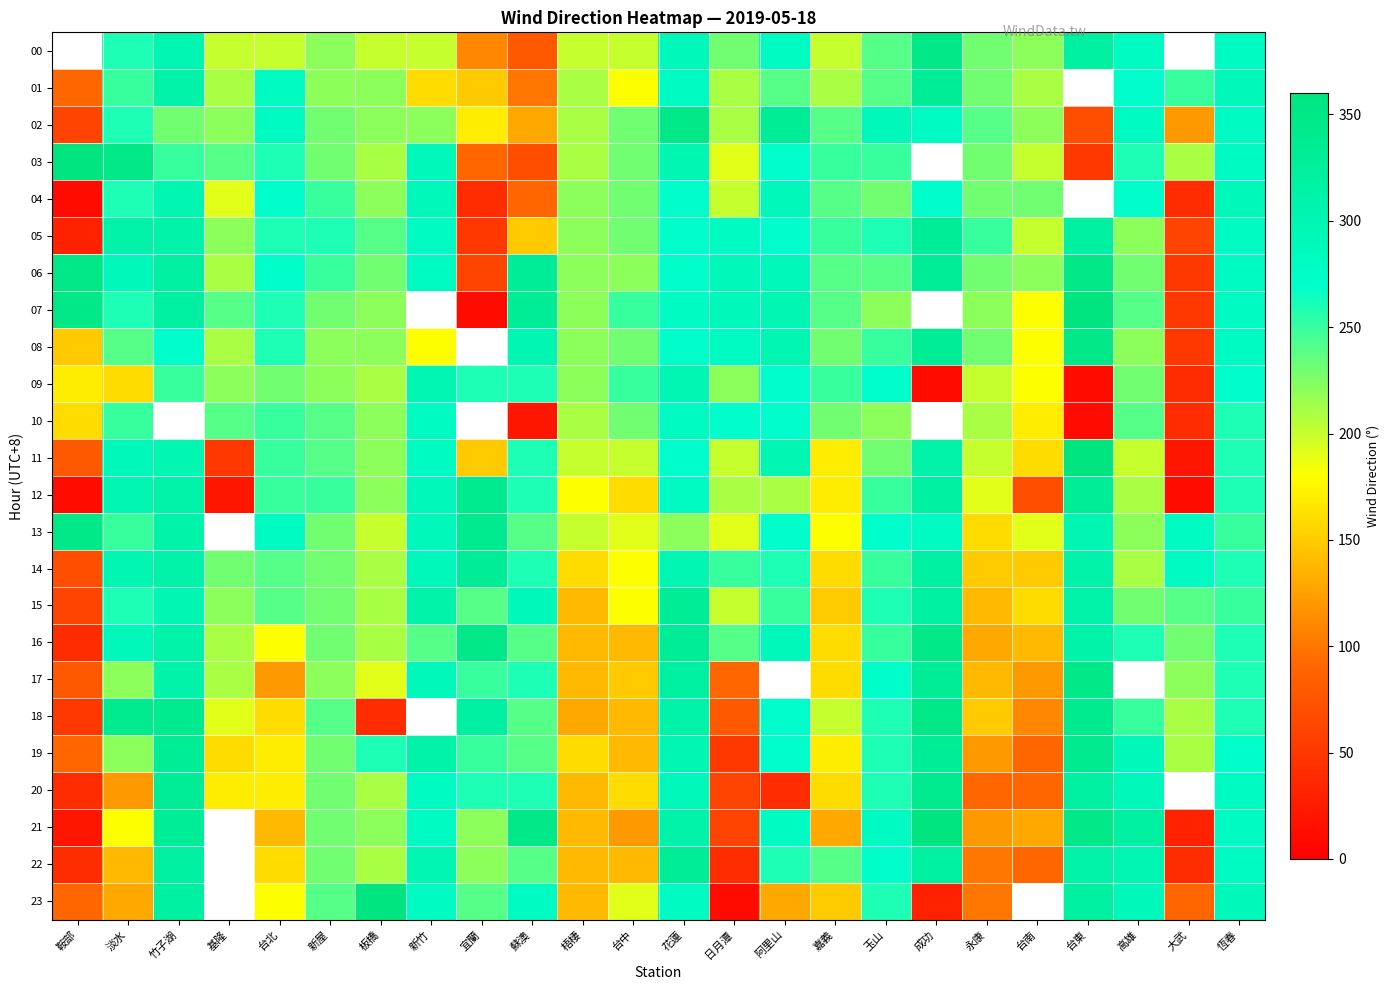

Rank the categories by 17 value from lowest to highest.

鞍部, 日月潭, 台北, 台南, 梧棲, 永康, 台中, 嘉義, 板橋, 基隆, 淡水, 新屋, 大武, 宜蘭, 蘇澳, 恆春, 玉山, 新竹, 竹子湖, 花蓮, 阿里山, 成功, 台東, 高雄